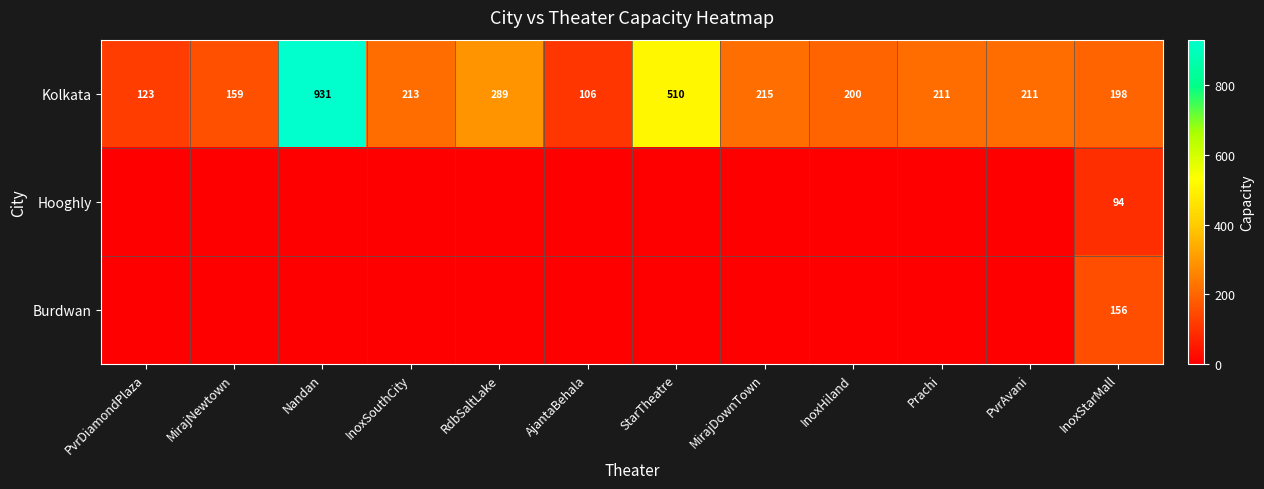

What is the difference between the highest and lowest values at AjantaBehala?

106